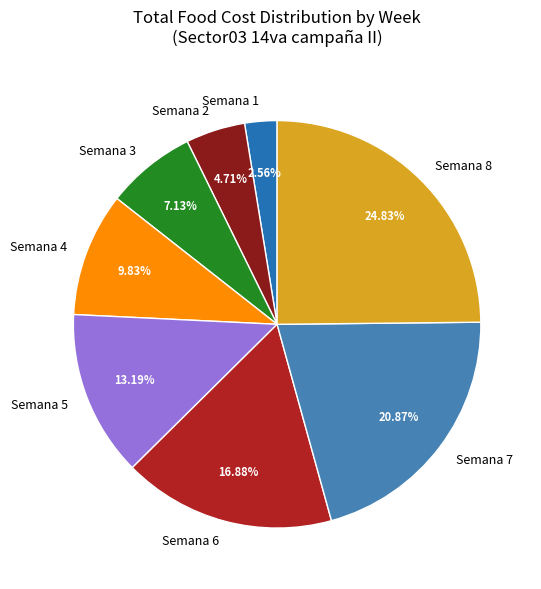

How many segments does this pie chart have?

8